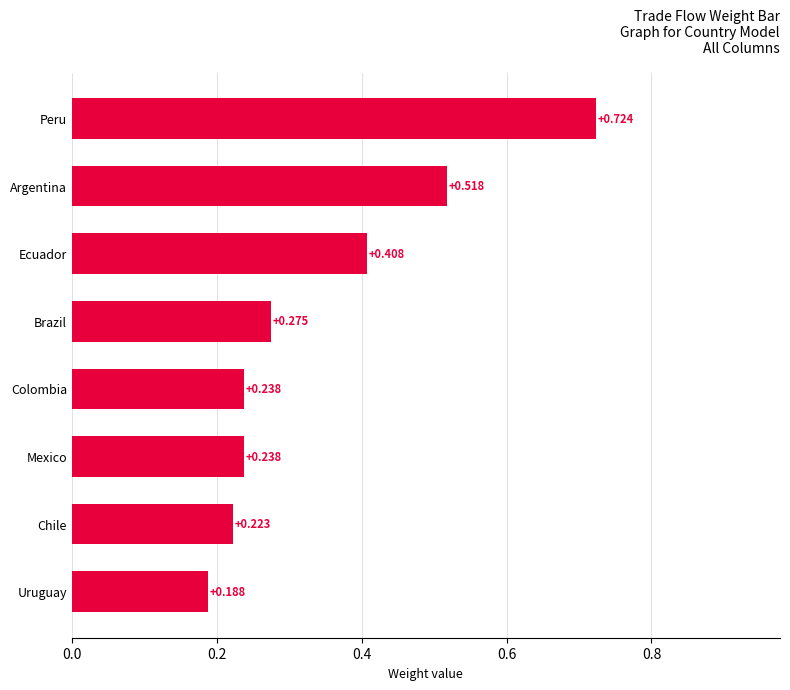

How many distinct data groups are displayed?

1